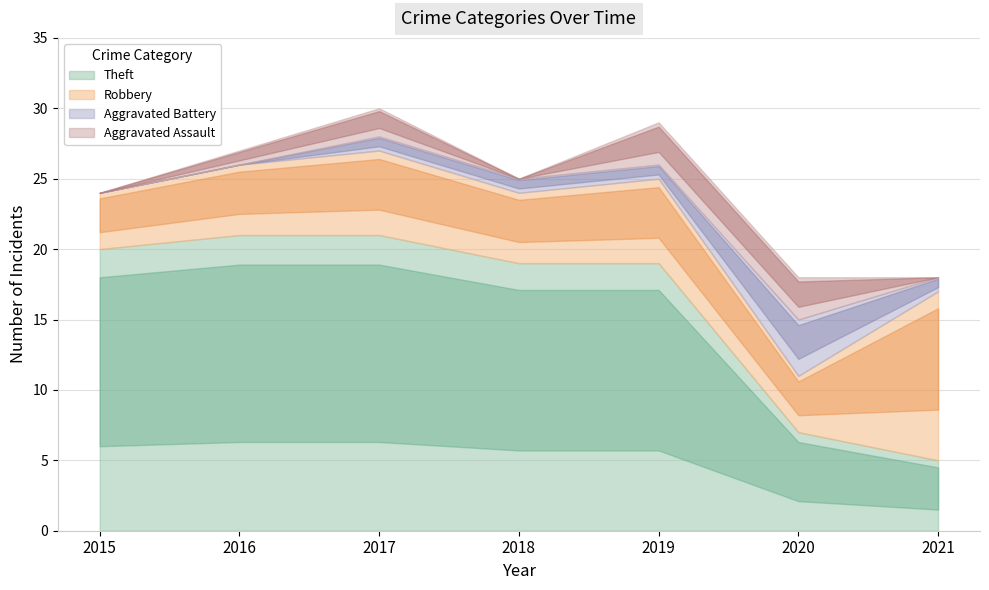

What is the total value across all series at 2019?

29